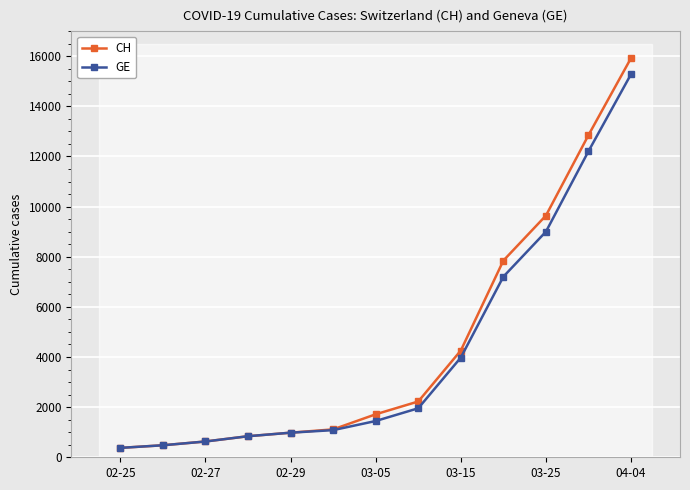

At which label does GE reach its peak?

04-04